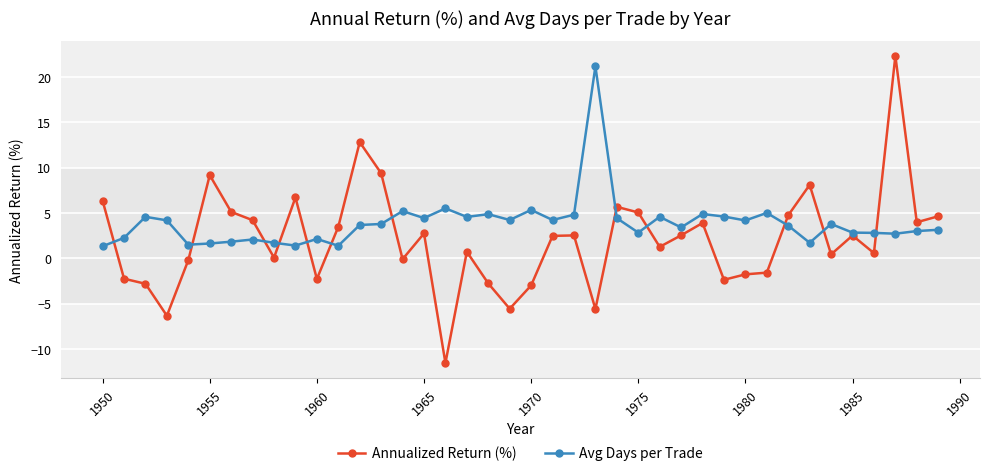

Rank the series by their average value, from highest to lowest.

Avg Days per Trade, Annualized Return (%)